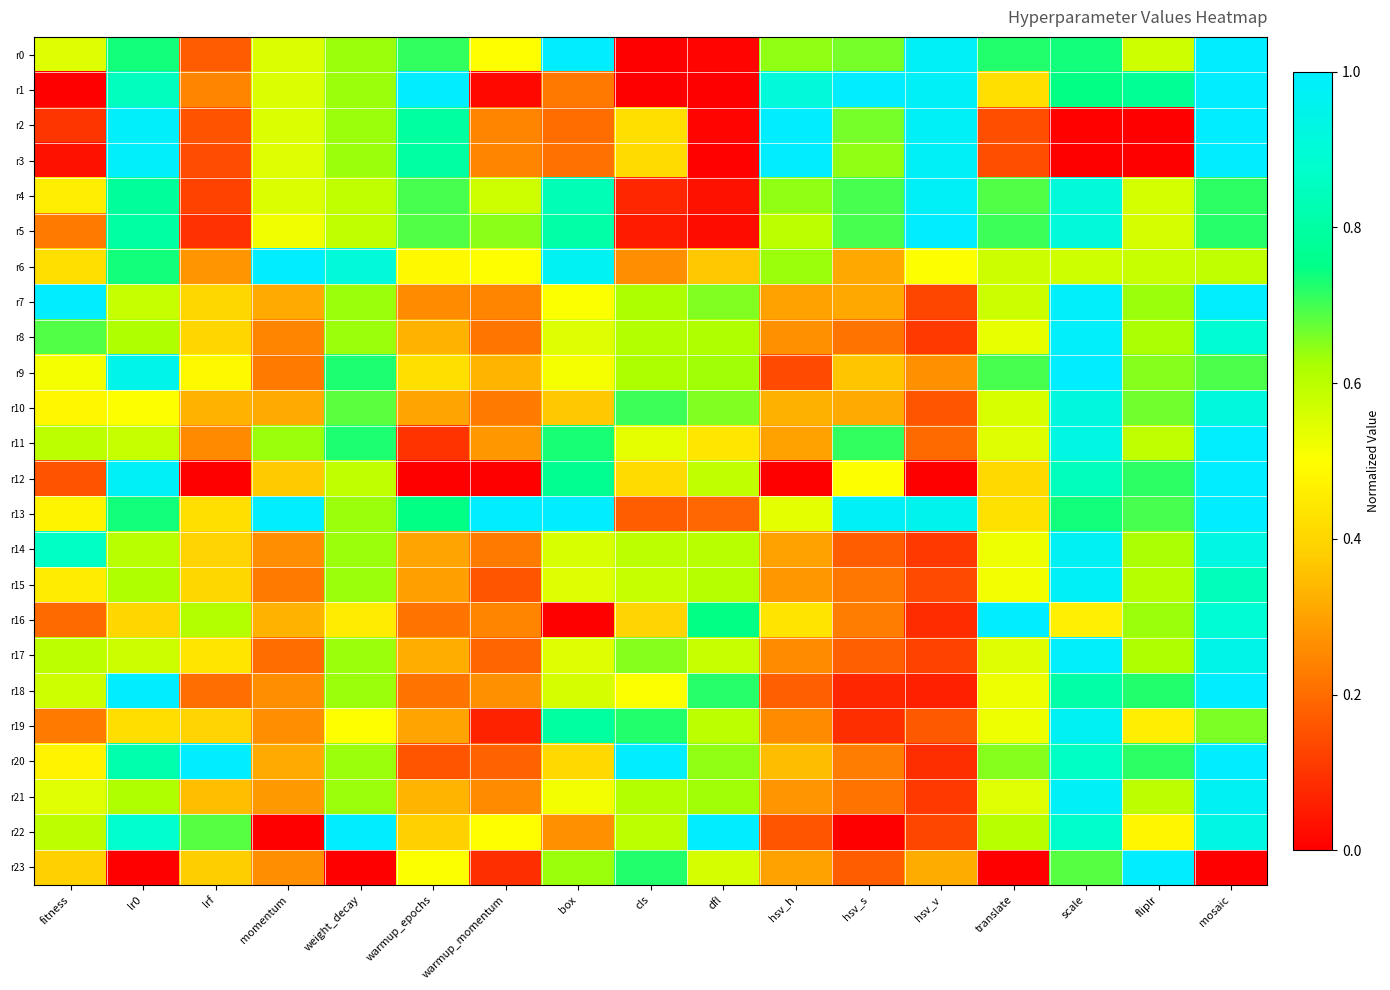

At momentum, list the series in order from largest to smallest.

r6, r13, r11, r0, r1, r2, r4, r3, r5, r12, r16, r7, r10, r20, r21, r14, r18, r19, r23, r8, r9, r15, r17, r22